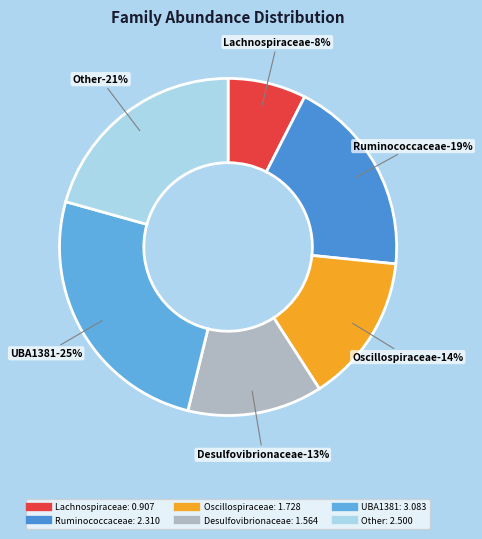

Does Veillonellaceae account for over 50% of the chart?

No